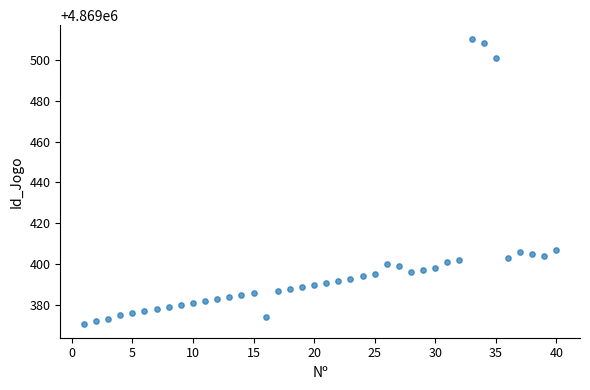

What is the range of X values (max minus min)?

39